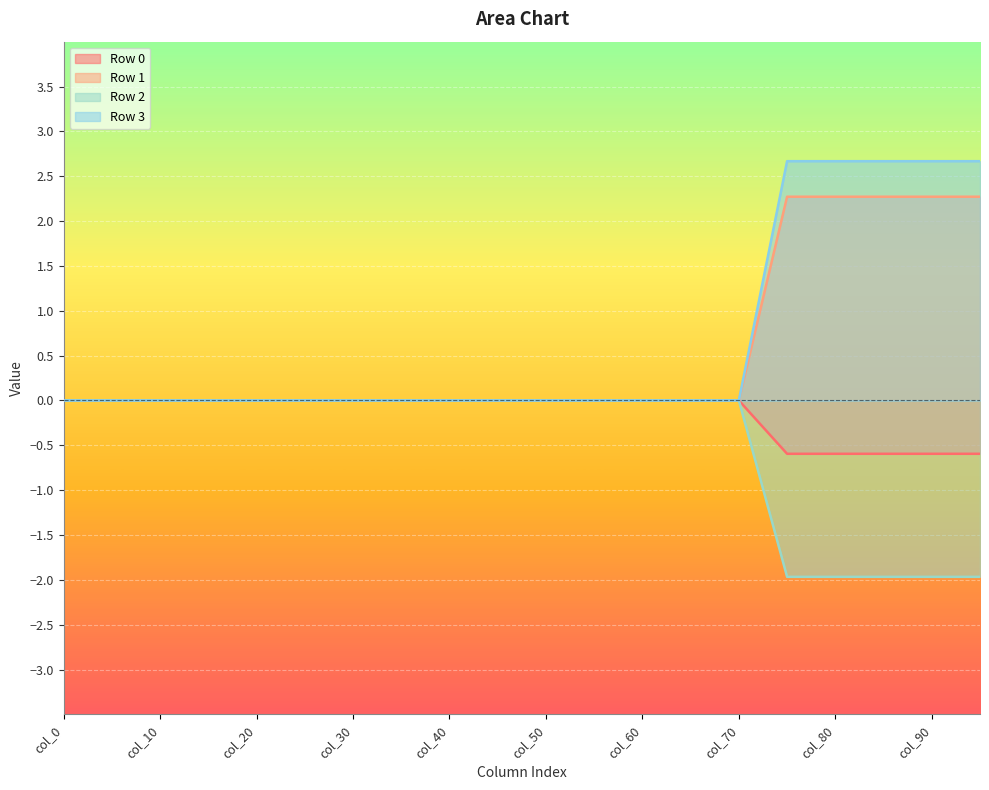

True or false: Row 2 and Row 1 intersect in this chart.

False